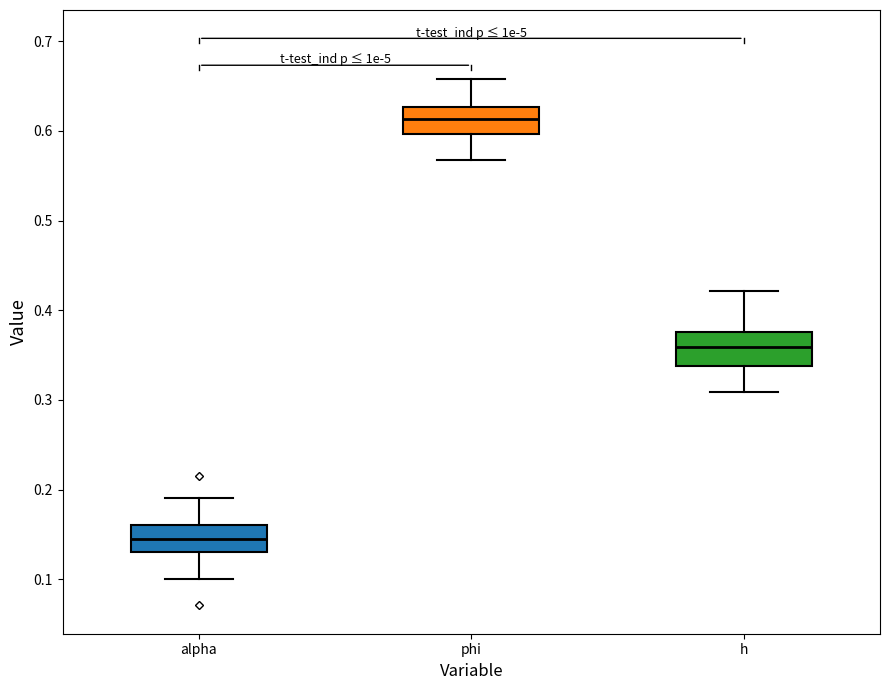

Reading left to right, transcribe this box plot: for each box, give where its median line is, the range the box spans, and where its two whiskers end, as read against the y-axis. The values are not printed on the chart, so give them approximately, as read against the axis.

alpha: median 0.15, box 0.13 to 0.16, whiskers 0.10 to 0.19
phi: median 0.61, box 0.60 to 0.63, whiskers 0.57 to 0.66
h: median 0.36, box 0.34 to 0.38, whiskers 0.31 to 0.42